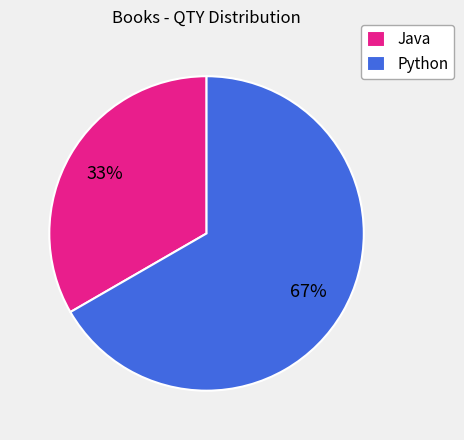

Which slice represents more than half of the pie?

Python